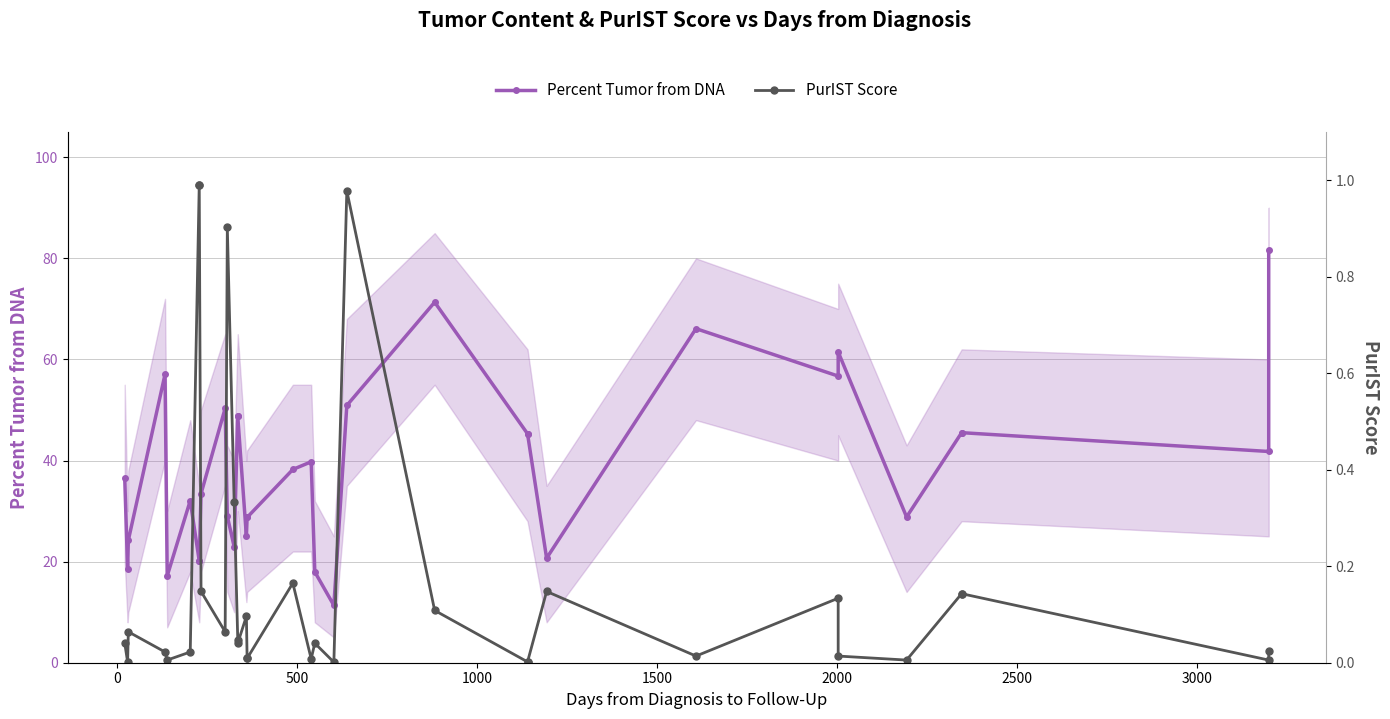

Is the value of Percent Tumor from DNA at 10 greater than the value of PurIST Score at 30?

Yes